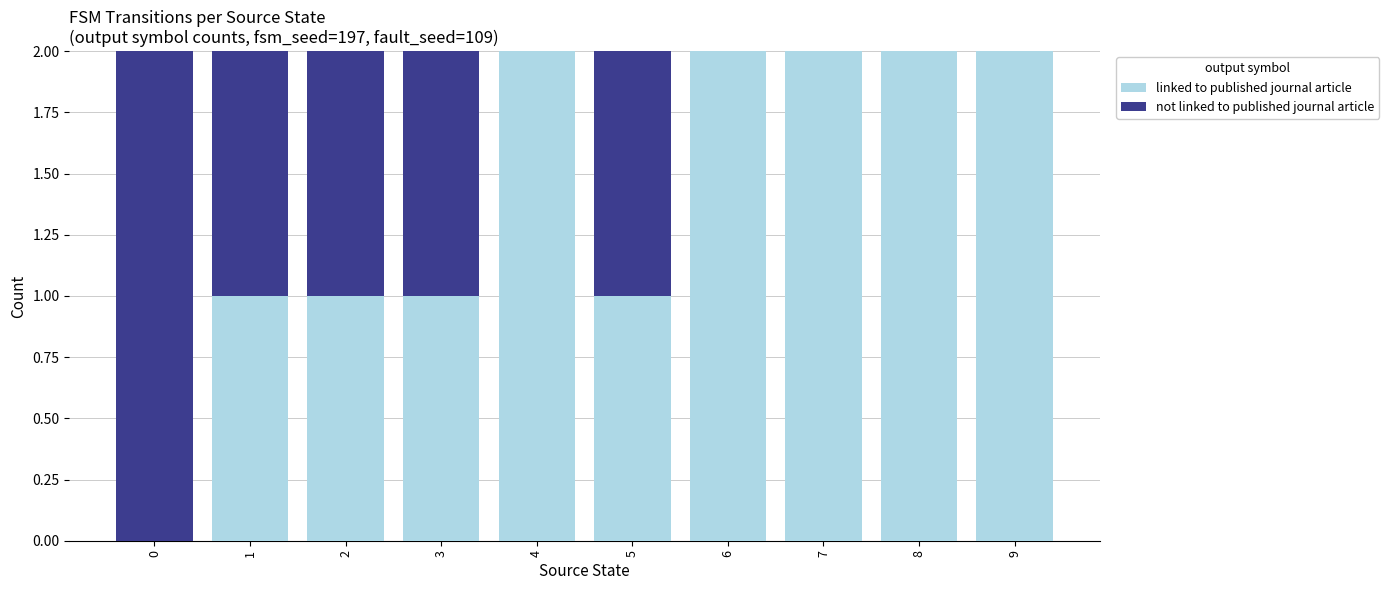

The linked to published journal article series shows 2 at 7. True or false?

True